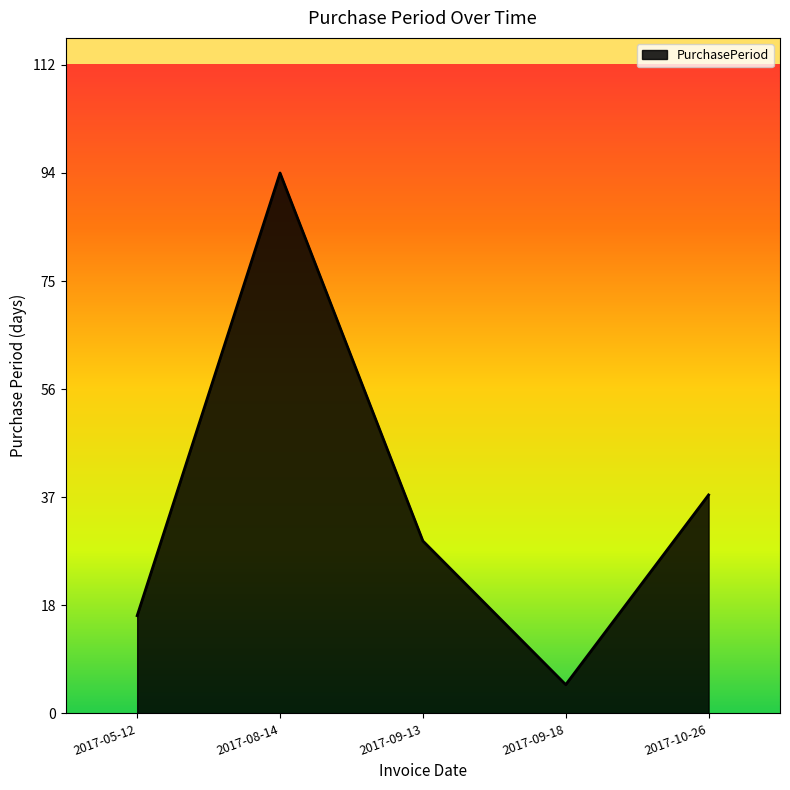

Does the chart display data point markers on the line(s)?

No